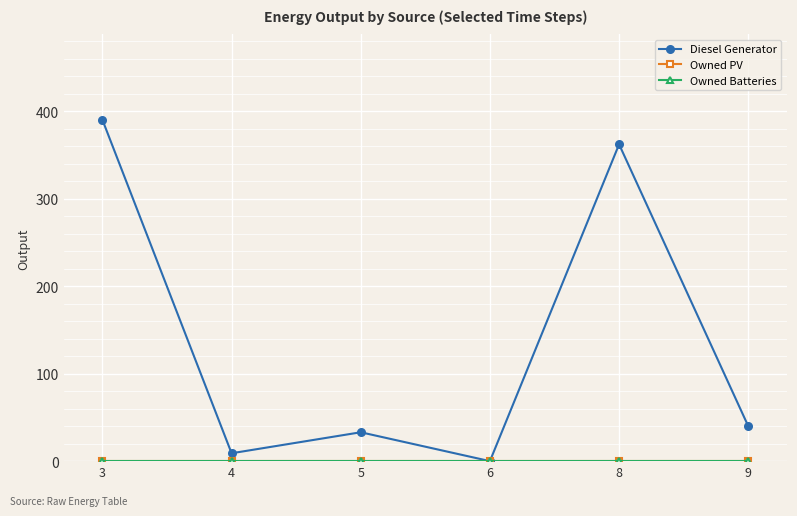

Reading left to right, extract all data points from this chart.

Diesel Generator: 3=390	4=9	5=33	6=0	8=362	9=40
Owned PV: 3=0	4=0	5=0	6=0	8=0	9=0
Owned Batteries: 3=0	4=0	5=0	6=0	8=0	9=0